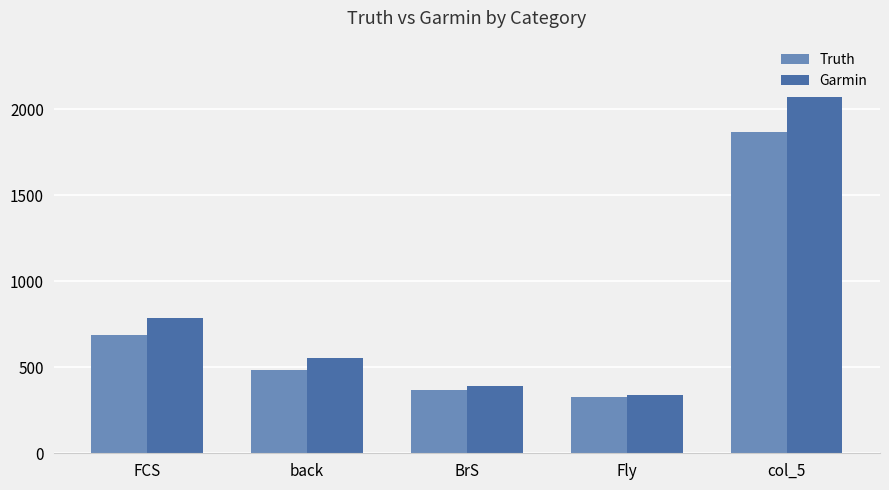

What is the label of the 1st bar from the right?

col_5